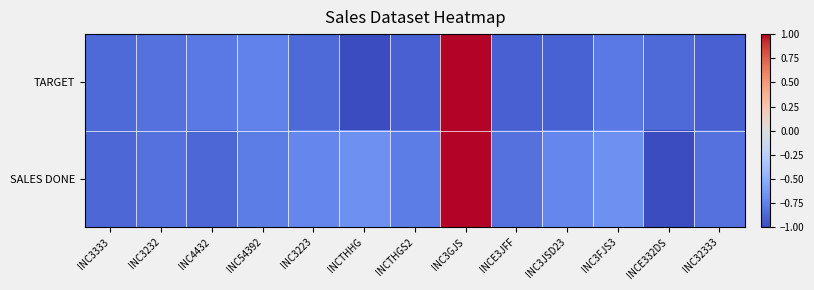

Which series has the widest spread of values?

TARGET